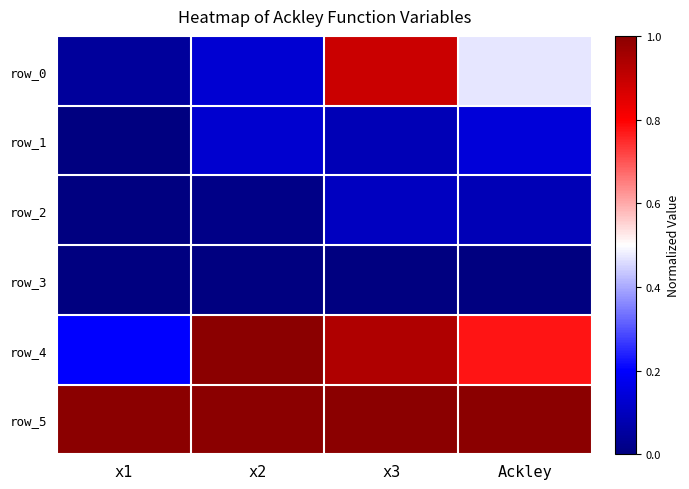

At how many categories does at least one series exceed 0?

4